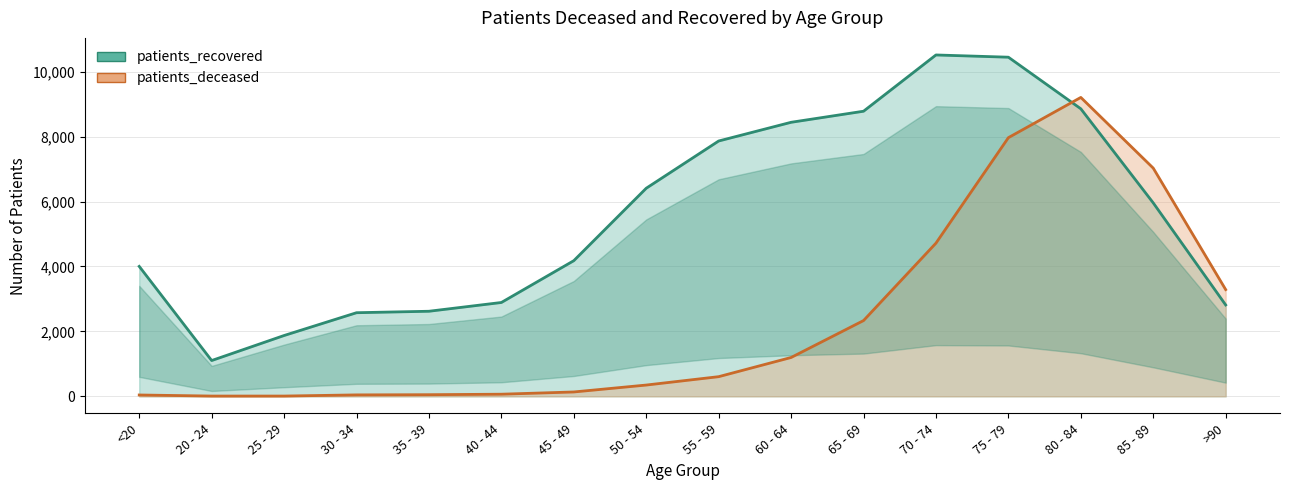

Where is patients_recovered nearest to the value 5809?

85 - 89